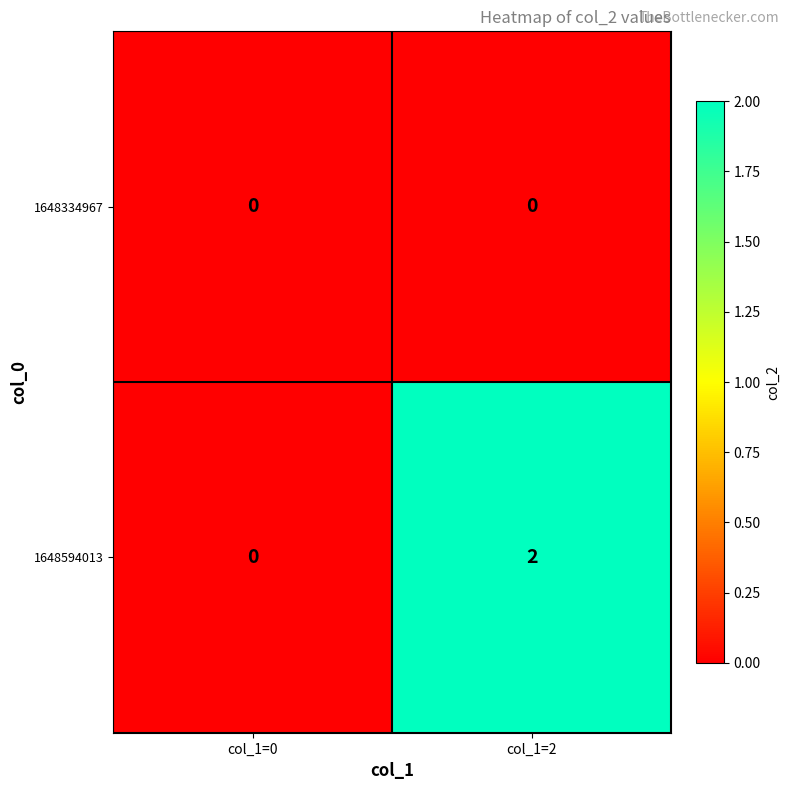

Reading right to left, what are all the values shown in this chart?

1648334967: col_1=2=0	col_1=0=0
1648594013: col_1=2=2	col_1=0=0